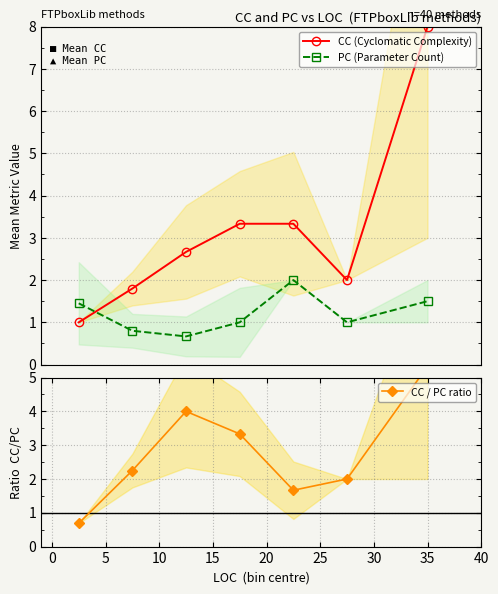

What is the value of the CC (Cyclomatic Complexity) point at the 3rd from the left?

2.7